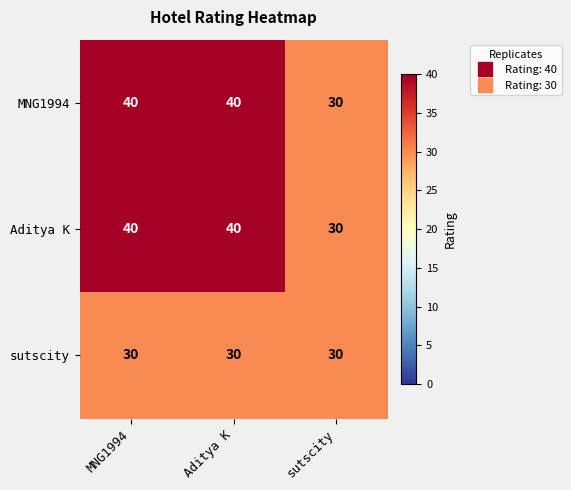

The value of MNG1994 at MNG1994 is 40. True or false?

True